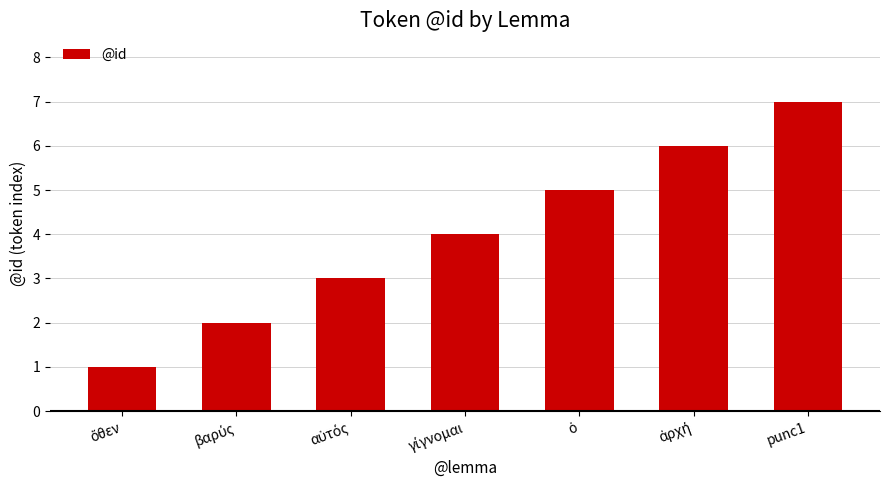

At which category does the chart reach its peak across all series?

punc1